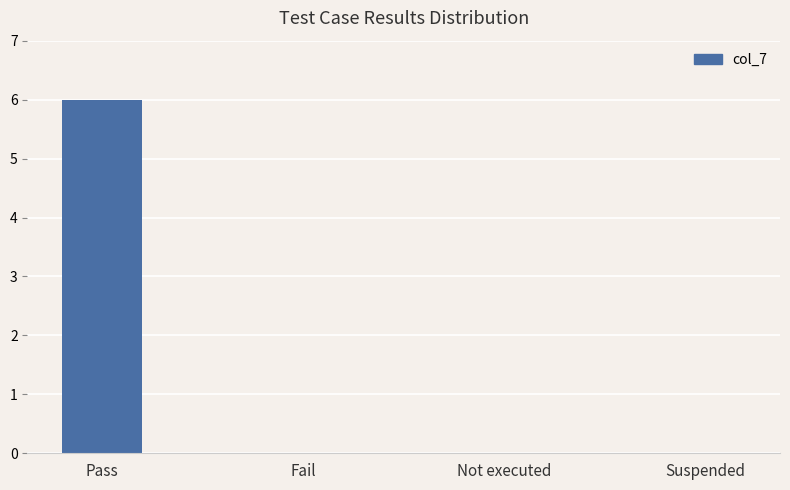

The value at Suspended is 0. True or false?

True